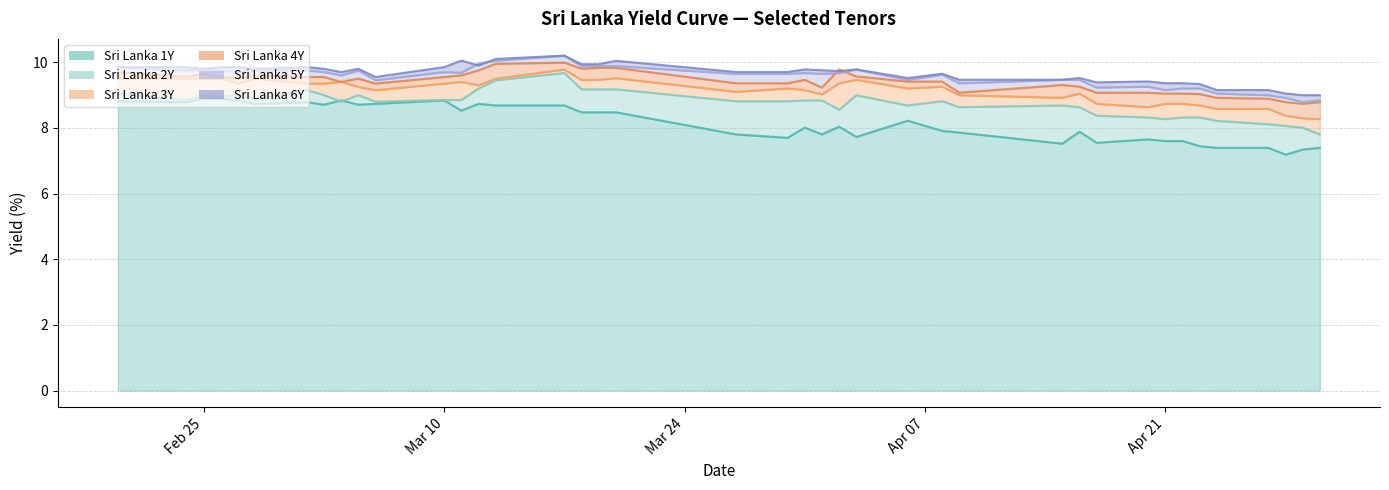

Where is the first local maximum for Sri Lanka 6Y?

2020-03-02